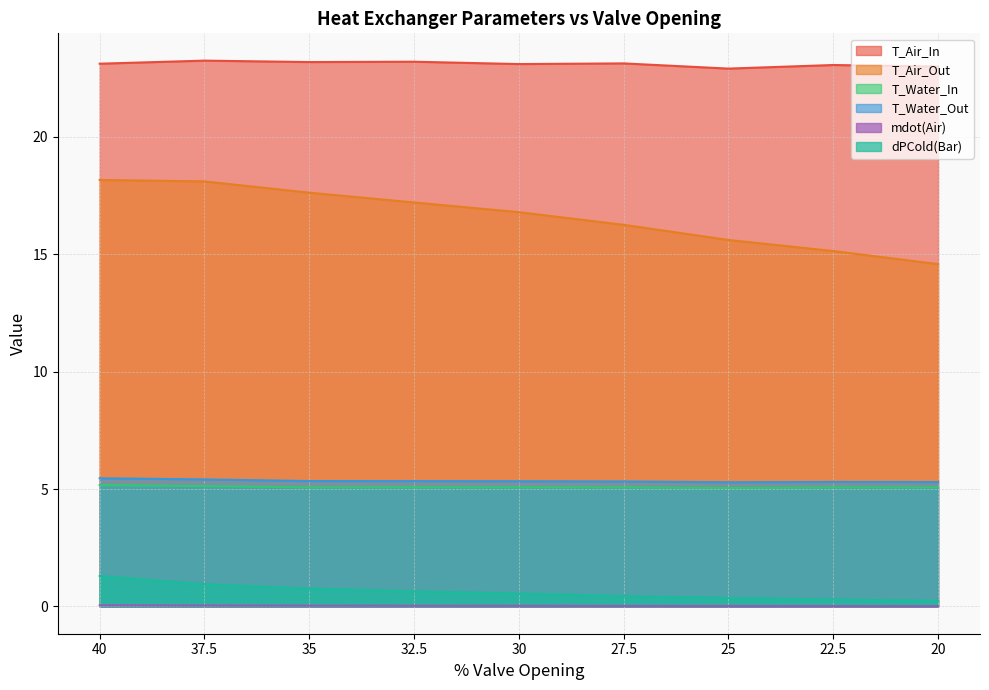

Count the number of data series in this chart.

6